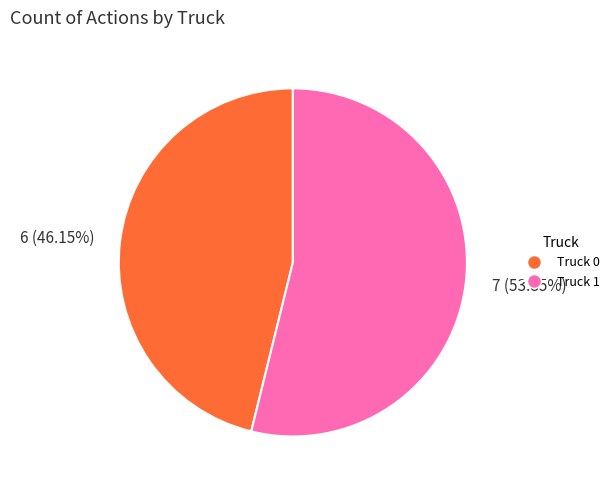

What percentage do Truck 0 and Truck 1 together represent?

100.0%